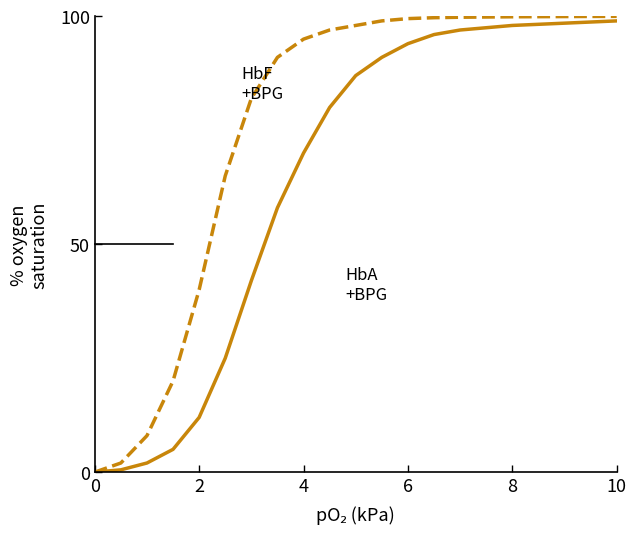

What is the maximum value shown in the chart?

100.0